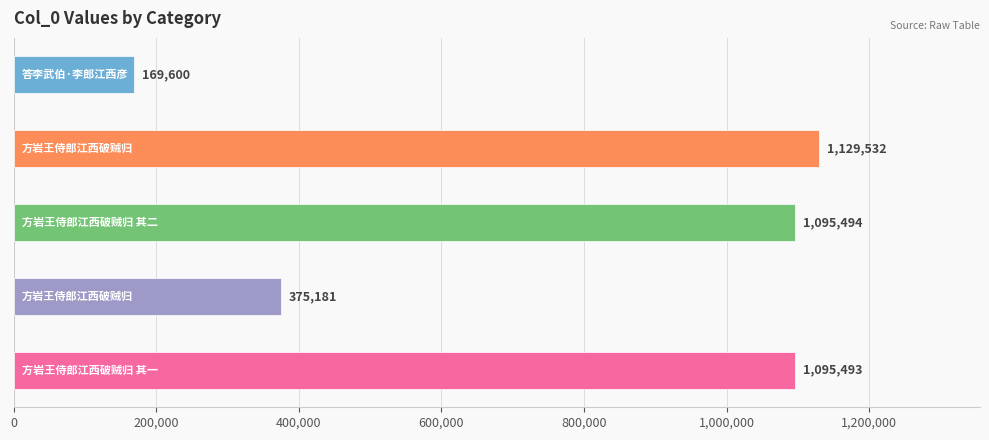

What is the greatest value displayed?

1129532